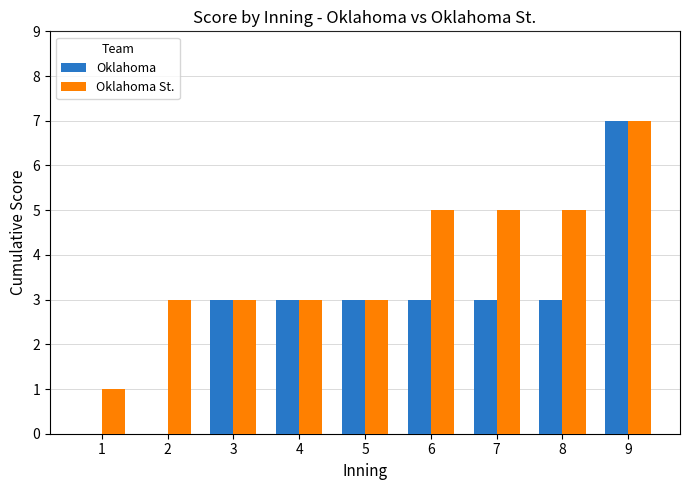

The value of Oklahoma at 2 is 4. True or false?

False